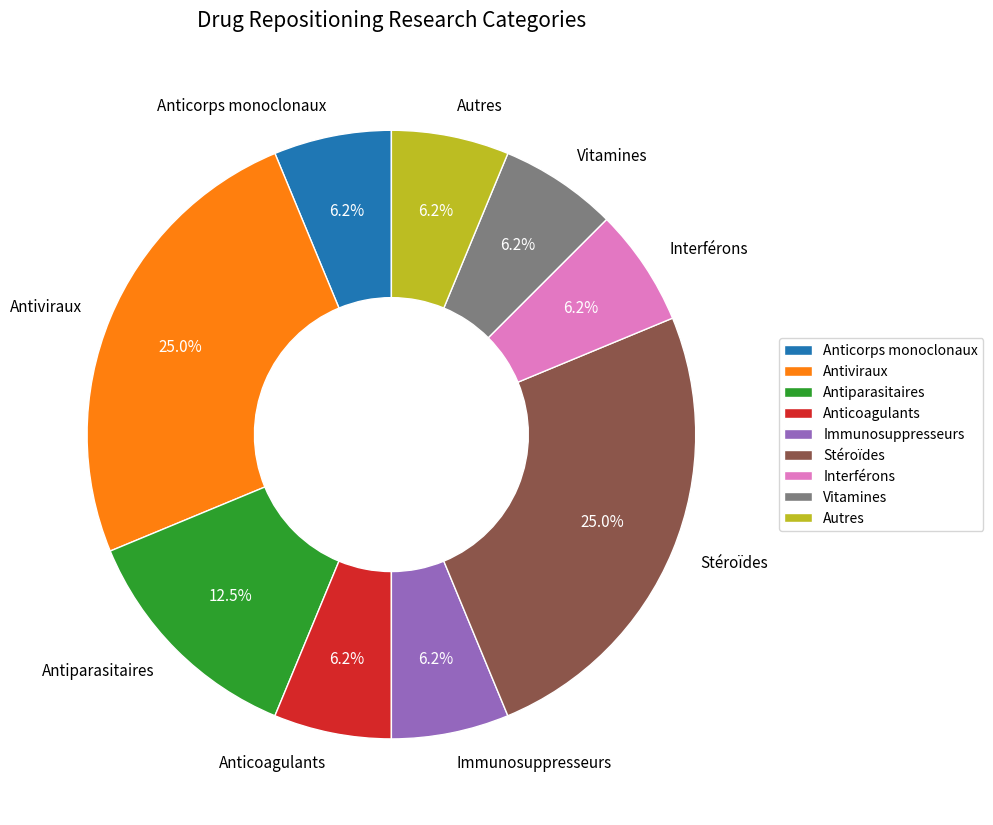

To the nearest percent, what portion does Anticoagulants represent?

6%